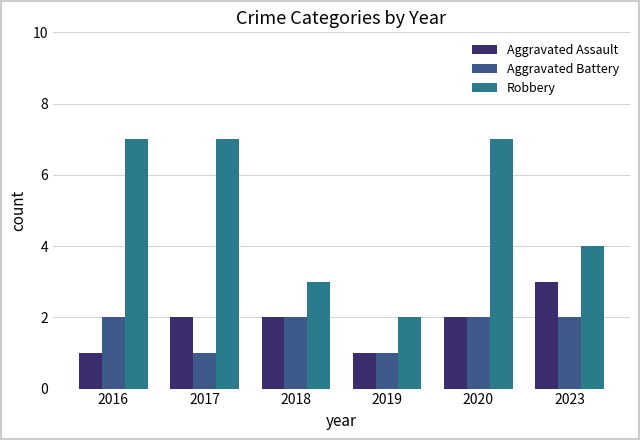

Reading left to right, list all the values displayed in this chart.

Aggravated Assault: 1	2	2	1	2	3
Aggravated Battery: 2	1	2	1	2	2
Robbery: 7	7	3	2	7	4